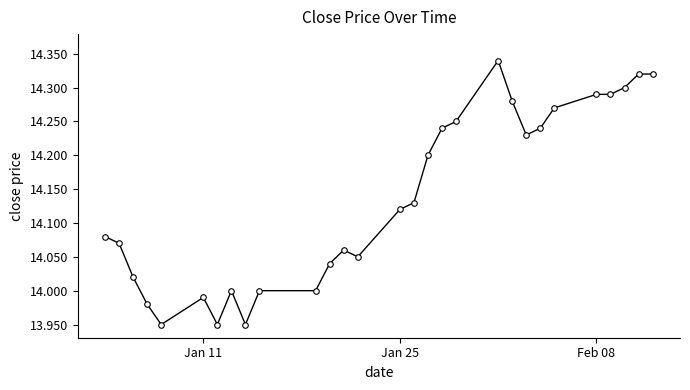

How many distinct data groups are displayed?

1